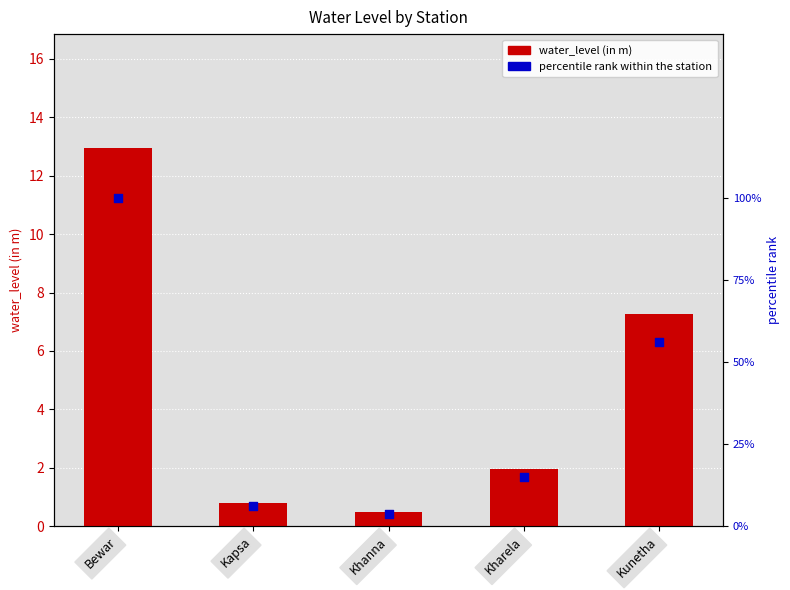

At which category is the sum across all series the highest?

Bewar